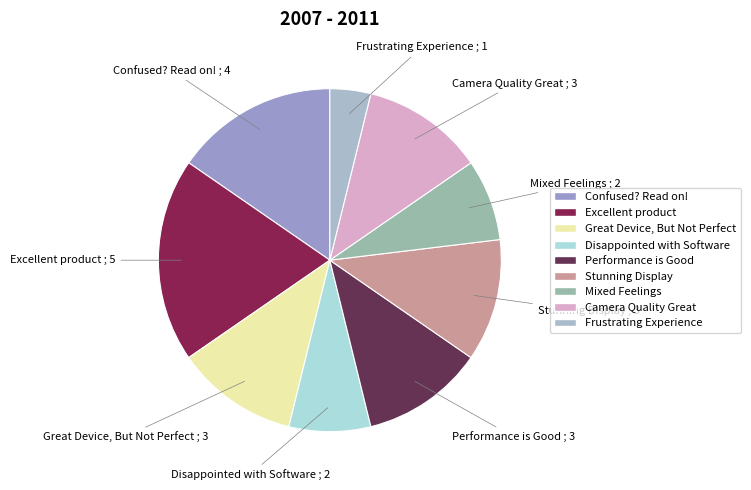

What is the smallest slice in the pie chart?

Frustrating Experience